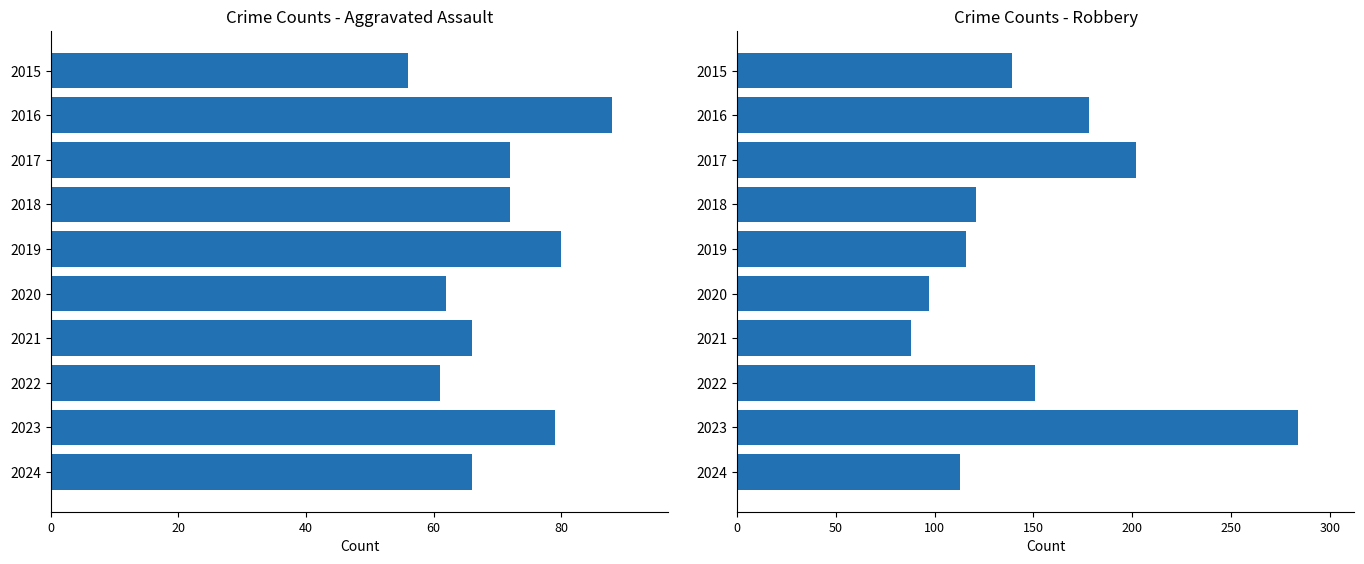

Is the value of Aggravated Assault at 2023 greater than the value of Robbery at 2015?

No